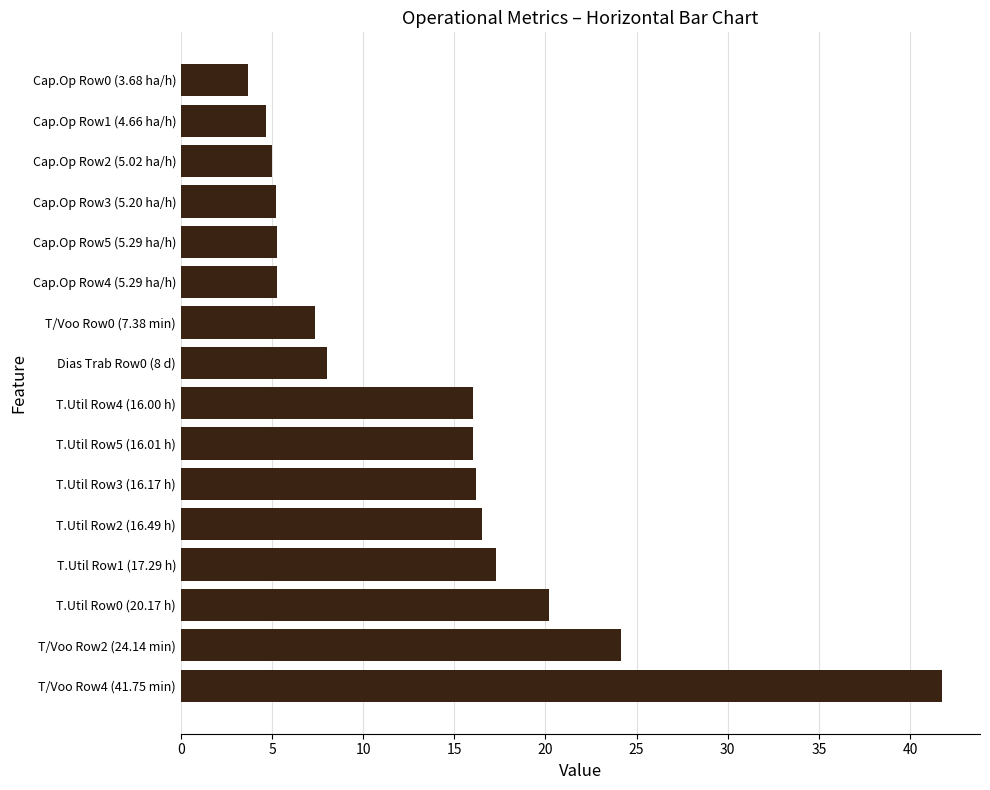

True or false: the data shows 16.2 at T.Util Row3 (16.17 h).

True